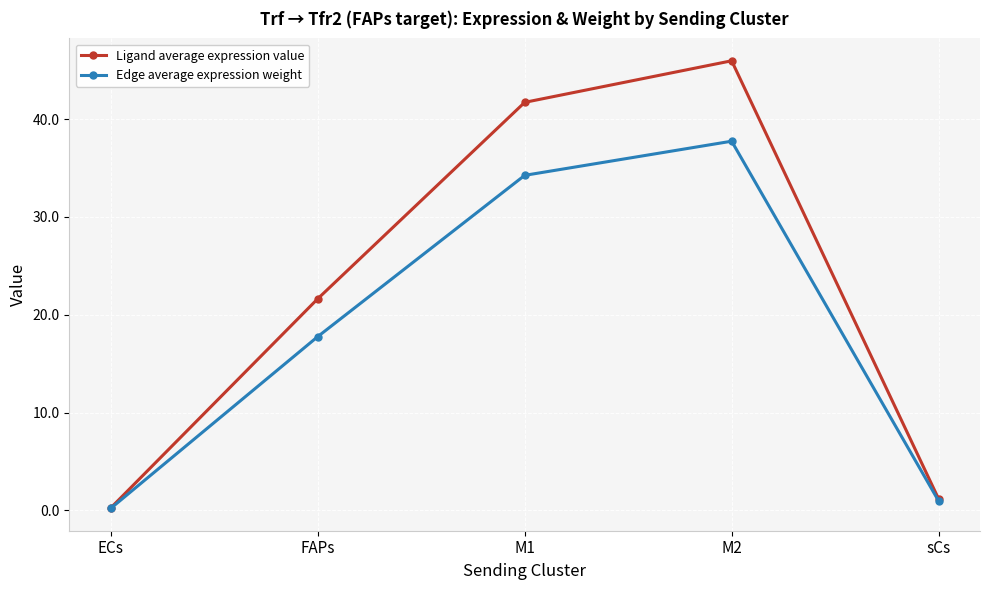

Does the chart have visible grid lines?

Yes